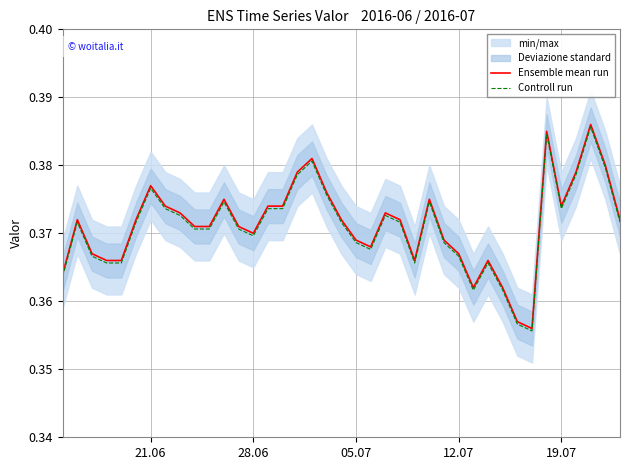

Reading left to right, what are all the values shown in this chart?

Ensemble mean run: 0.4	0.4	0.4	0.4	0.4	0.4	0.4	0.4	0.4	0.4	0.4	0.4	0.4	0.4	0.4	0.4	0.4	0.4	0.4	0.4	0.4	0.4	0.4	0.4	0.4	0.4	0.4	0.4	0.4	0.4	0.4	0.4	0.4	0.4	0.4	0.4	0.4	0.4	0.4
Controll run: 0.4	0.4	0.4	0.4	0.4	0.4	0.4	0.4	0.4	0.4	0.4	0.4	0.4	0.4	0.4	0.4	0.4	0.4	0.4	0.4	0.4	0.4	0.4	0.4	0.4	0.4	0.4	0.4	0.4	0.4	0.4	0.4	0.4	0.4	0.4	0.4	0.4	0.4	0.4